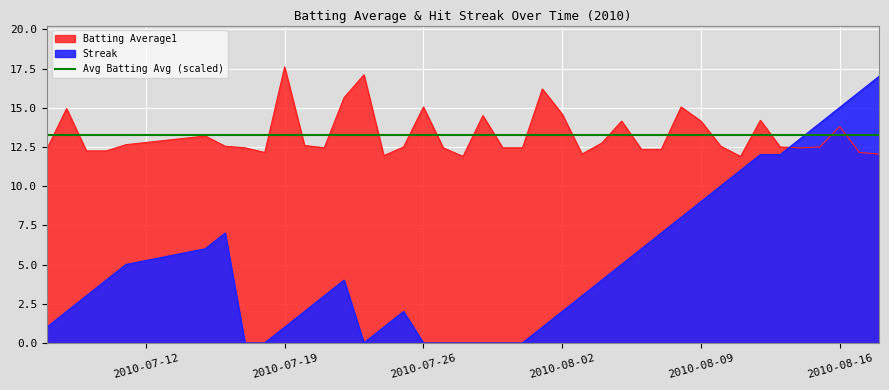

What is the label of the 25th point from the right?

2010-07-25